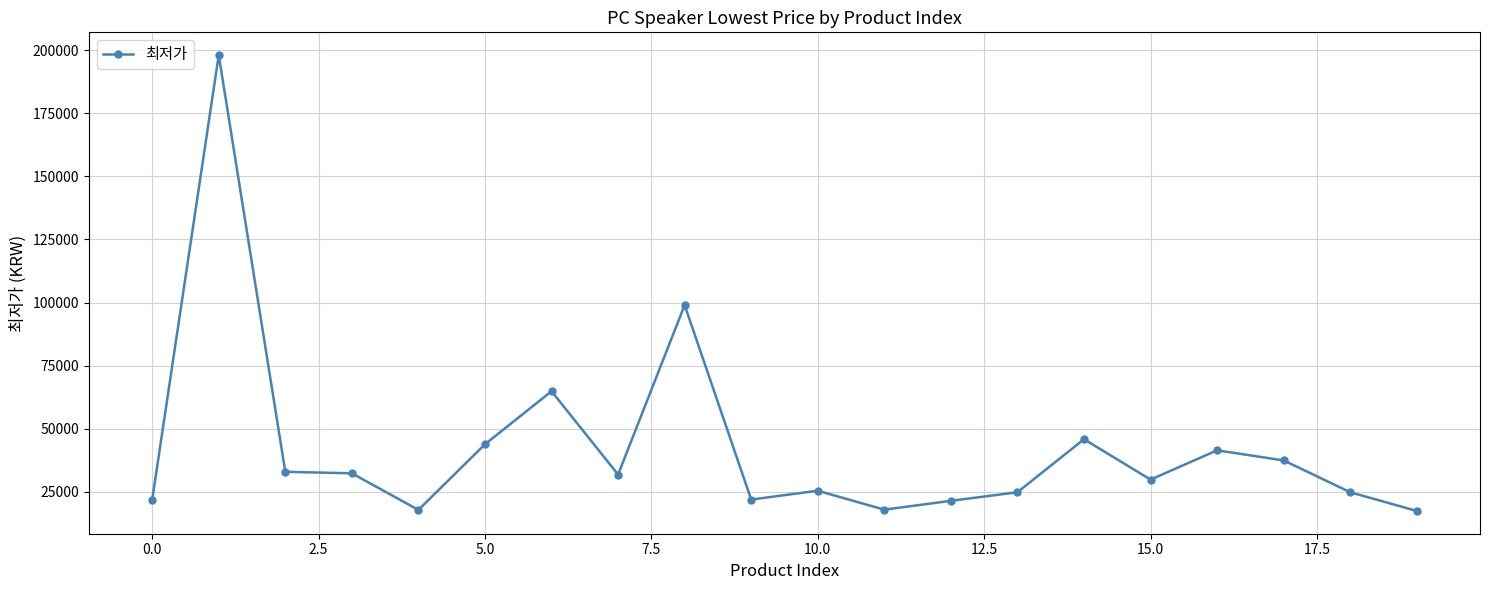

What is the sum of all values?

852000